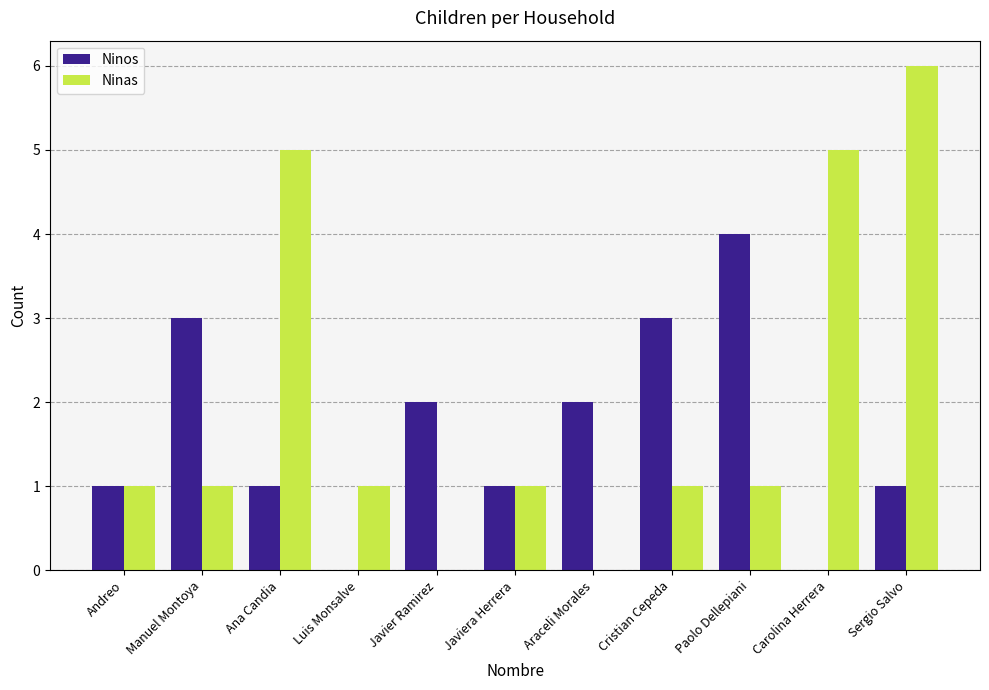

Reading left to right, extract all data points from this chart.

Ninos: Andreo=1	Manuel Montoya=3	Ana Candia=1	Luis Monsalve=0	Javier Ramirez=2	Javiera Herrera=1	Araceli Morales=2	Cristian Cepeda=3	Paolo Dellepiani=4	Carolina Herrera=0	Sergio Salvo=1
Ninas: Andreo=1	Manuel Montoya=1	Ana Candia=5	Luis Monsalve=1	Javier Ramirez=0	Javiera Herrera=1	Araceli Morales=0	Cristian Cepeda=1	Paolo Dellepiani=1	Carolina Herrera=5	Sergio Salvo=6